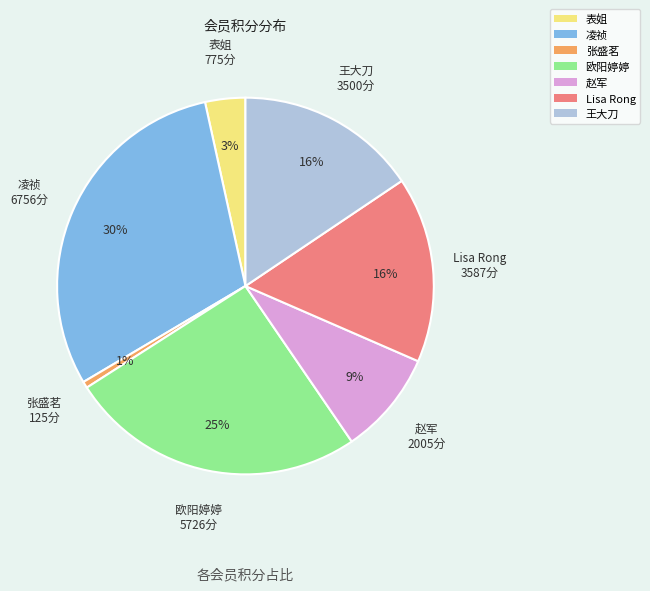

What is the smallest slice in the pie chart?

张盛茗